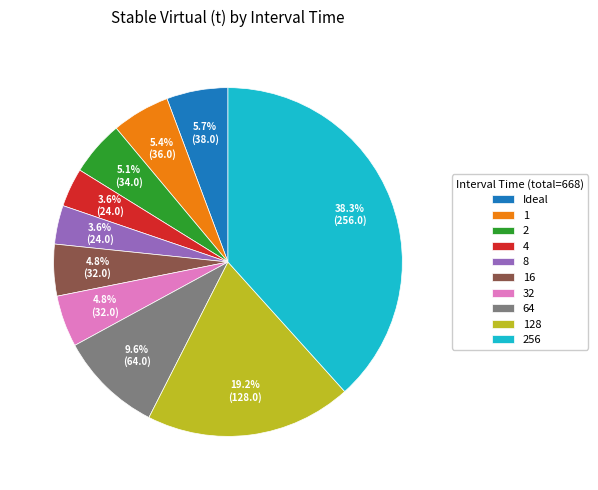

Between Ideal and 256, which is larger?

256